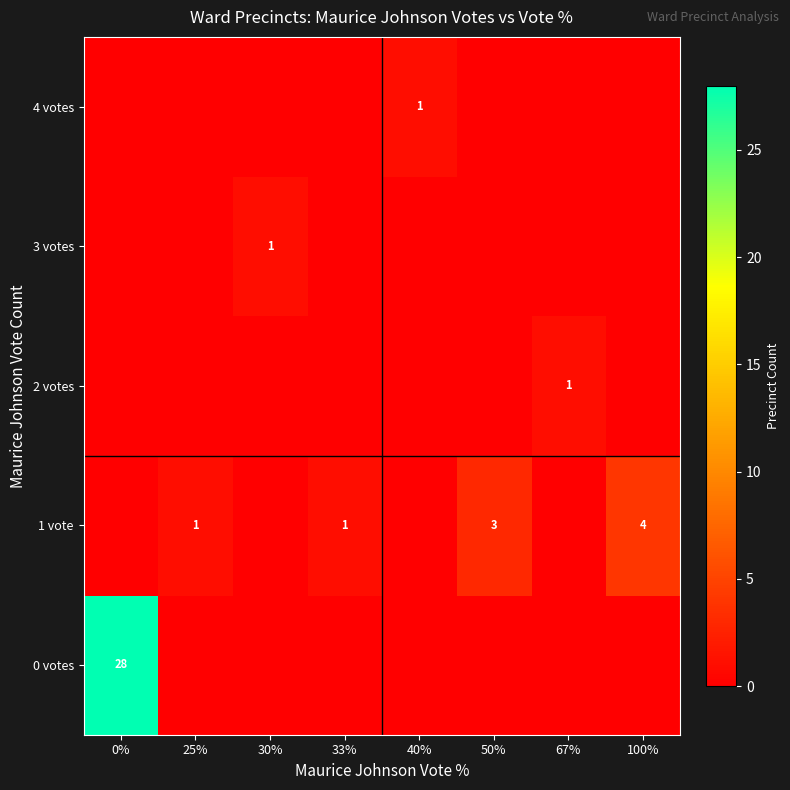

True or false: 1 vote has a value of 1 at 33%.

True